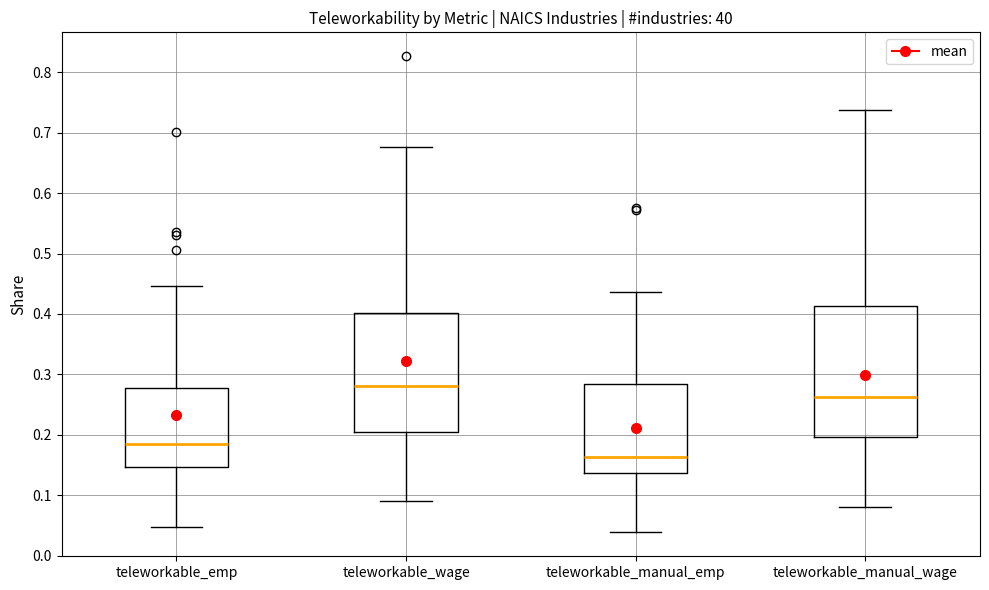

Which box has the lowest median line?

teleworkable_manual_emp